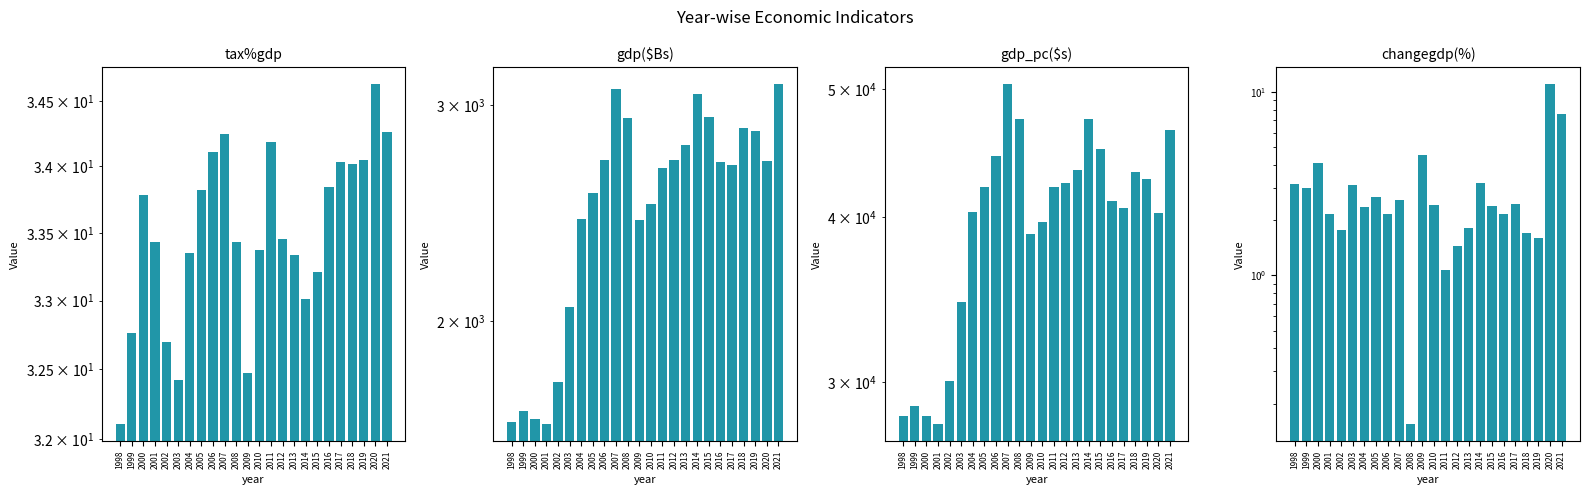

What is the maximum value for tax%gdp?

34.6